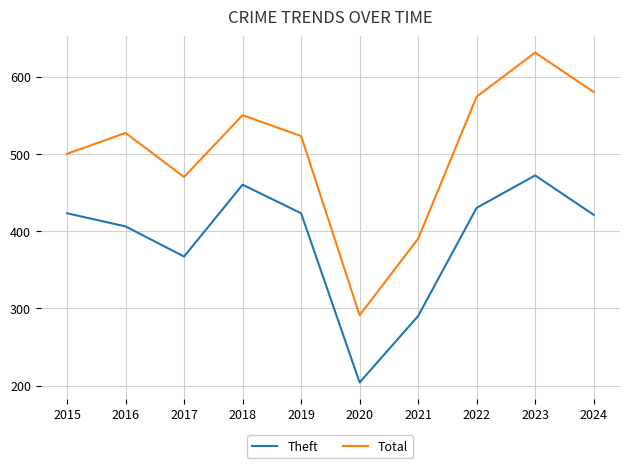

The Theft series shows 367 at 2017. True or false?

True